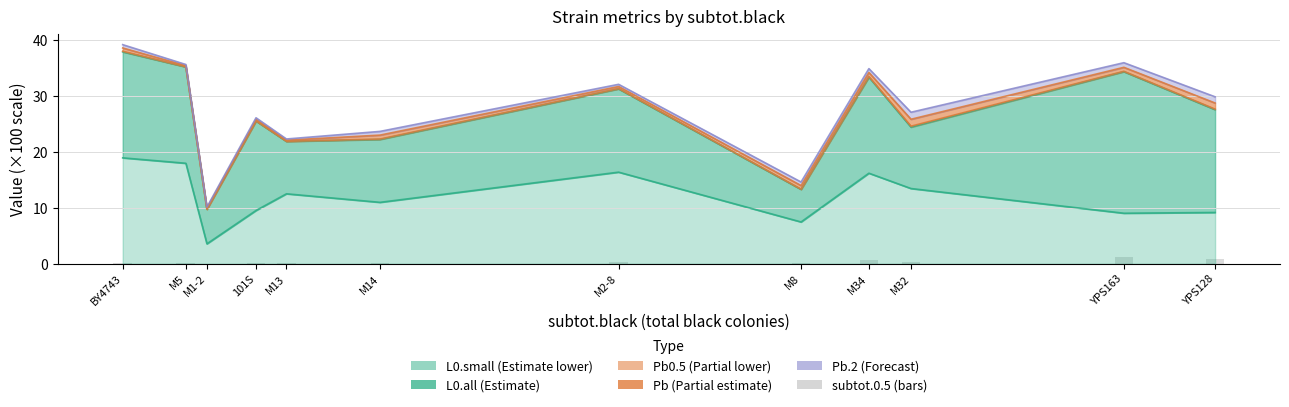

The value at M2-8 is 0.6. True or false?

False